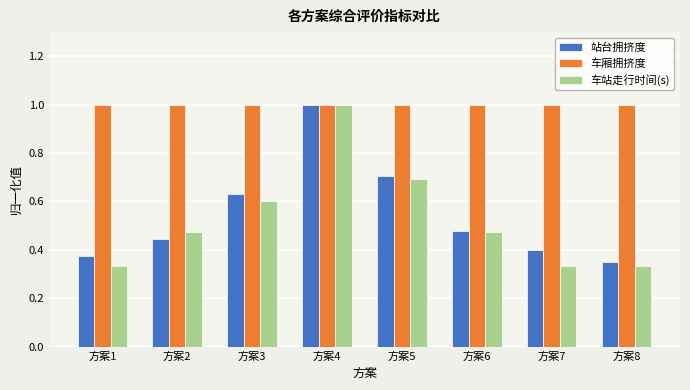

Between 方案1 and 方案2, which series saw the biggest shift?

车站走行时间(s)